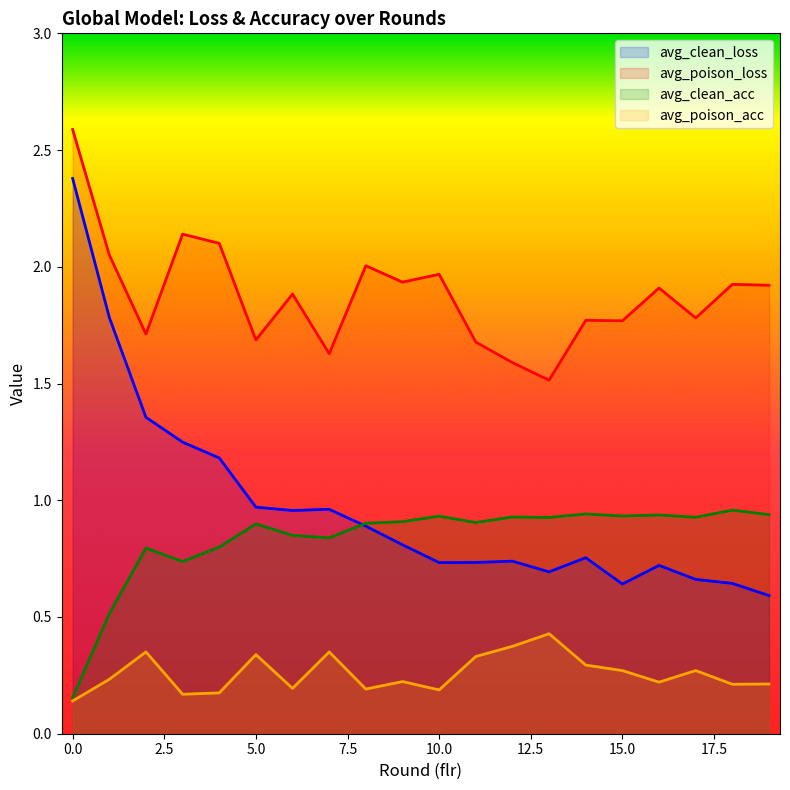

The avg_clean_acc series shows 0.8 at 2. True or false?

True